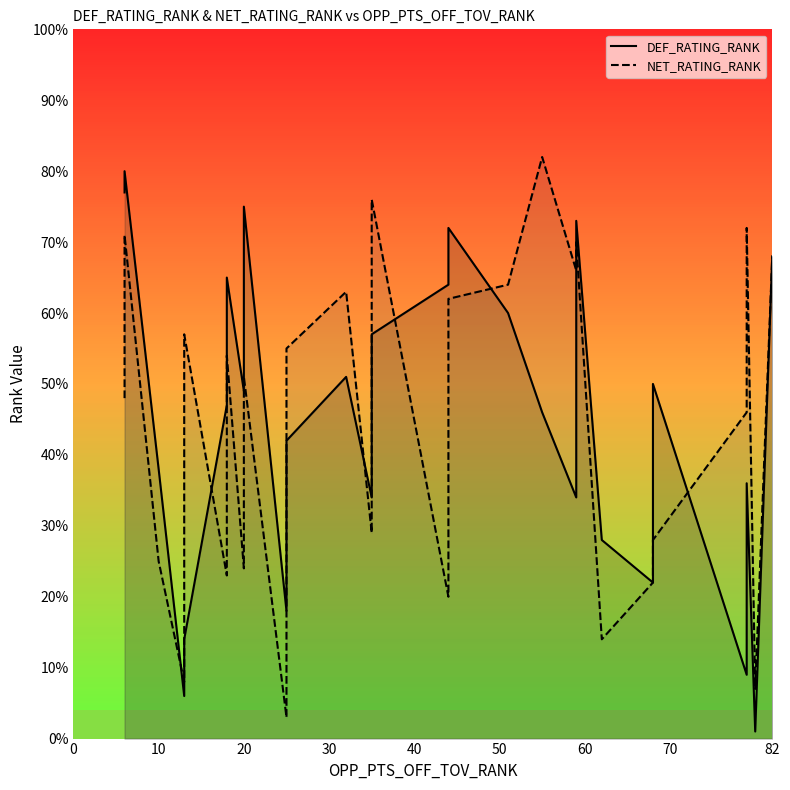

Which series has the largest total across all categories?

DEF_RATING_RANK